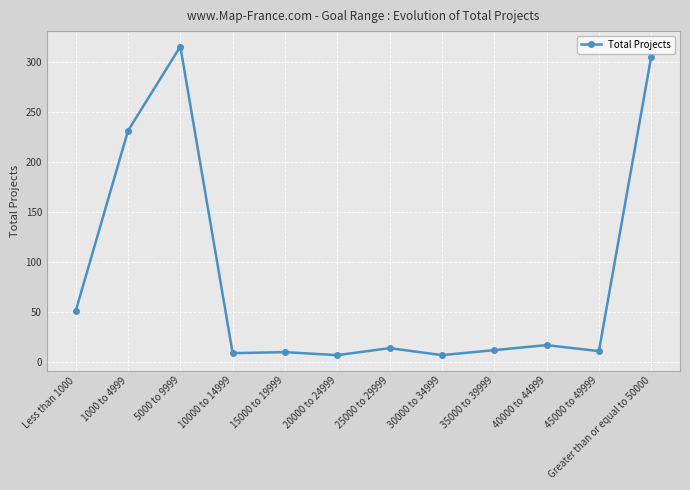

What is the maximum value shown in the chart?

315